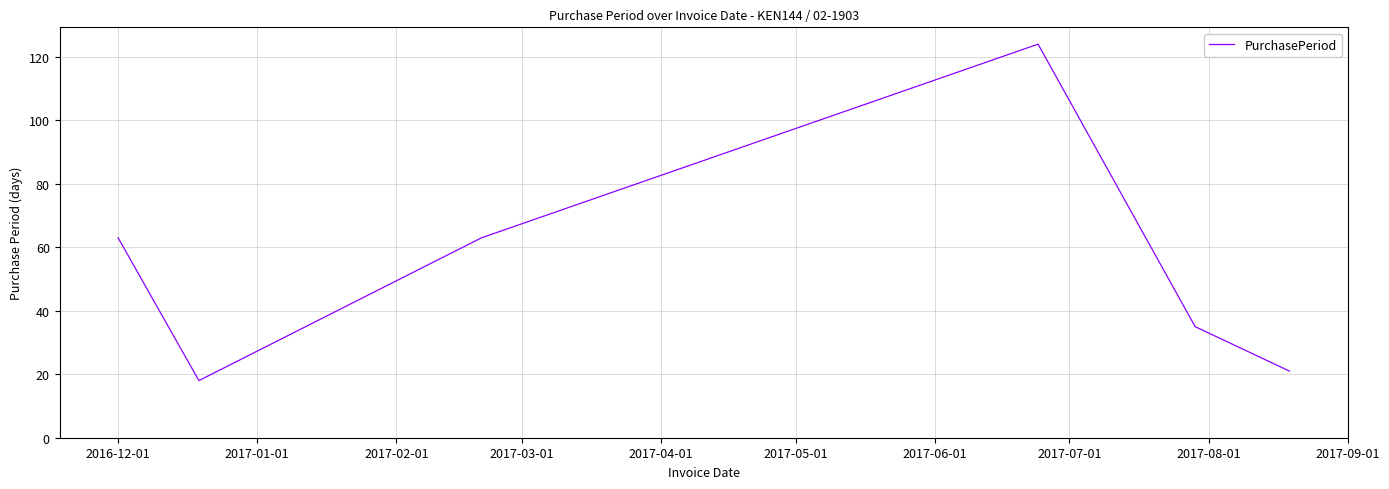

What is the difference between the maximum and minimum values?

106